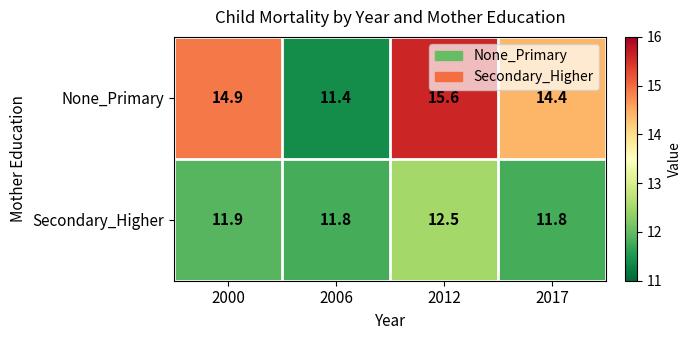

Which series changed the most between 2000 and 2006?

None_Primary